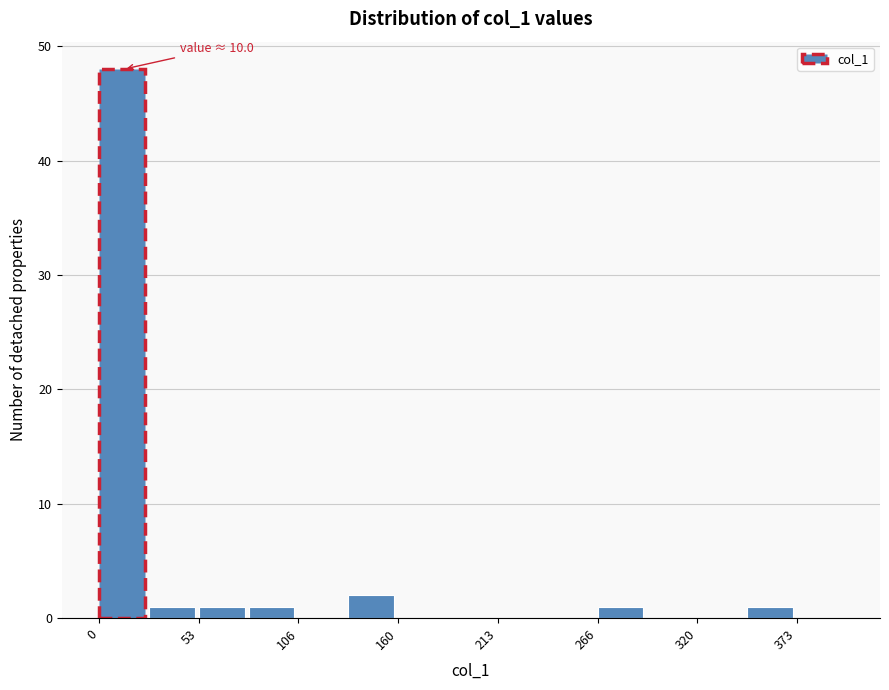

Around what value on the x-axis is the tallest bar? Give the approximate position of its centre, as read against the axis.

10